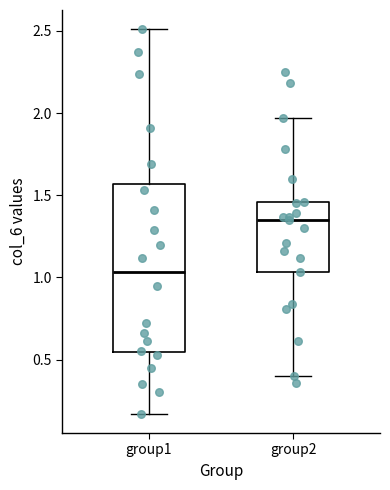

Reading left to right, transcribe this box plot: for each box, give where its median line is, the range the box spans, and where its two whiskers end, as read against the y-axis. The values are not printed on the chart, so give them approximately, as read against the axis.

group1: median 1.05, box 0.55 to 1.55, whiskers 0.15 to 2.50
group2: median 1.35, box 1.05 to 1.45, whiskers 0.40 to 1.95